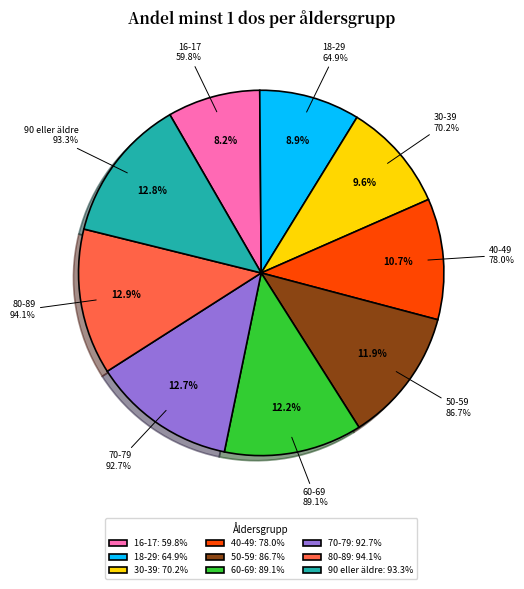

To the nearest percent, what is the average slice percentage?

11%